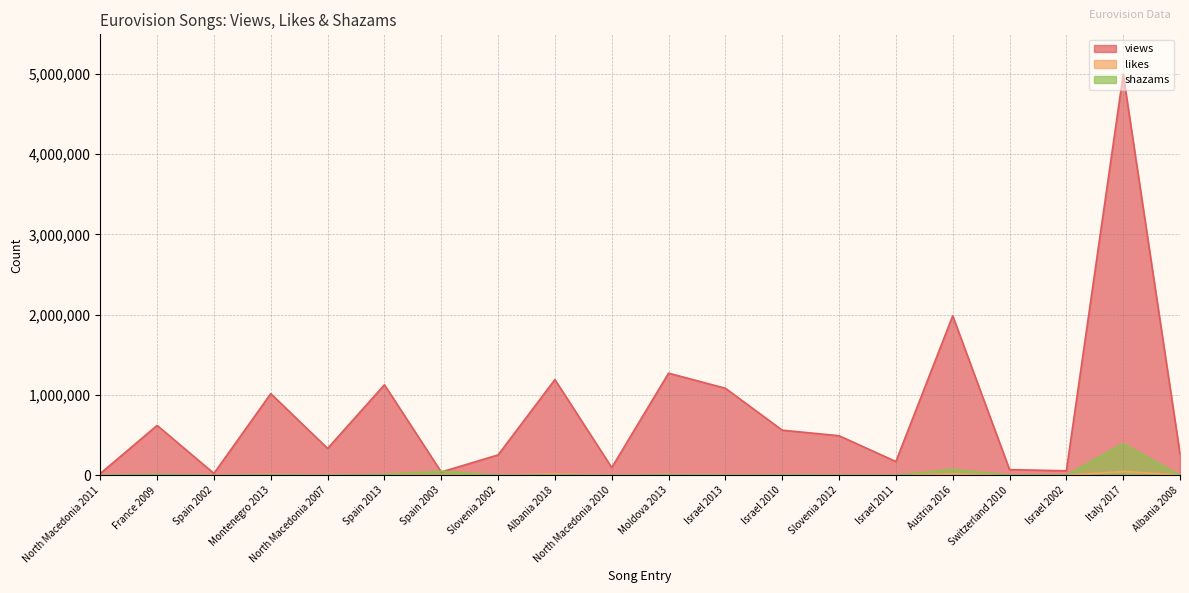

At which label is likes closest to 24280?

Albania 2018